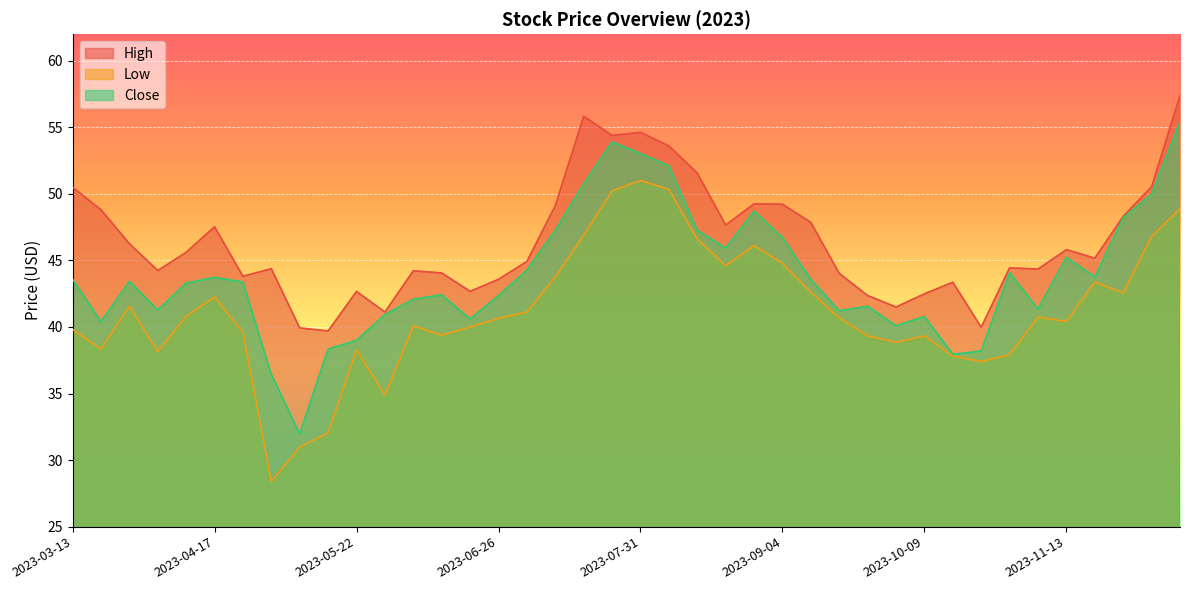

What is the label of the 30th point from the right?

2023-05-22